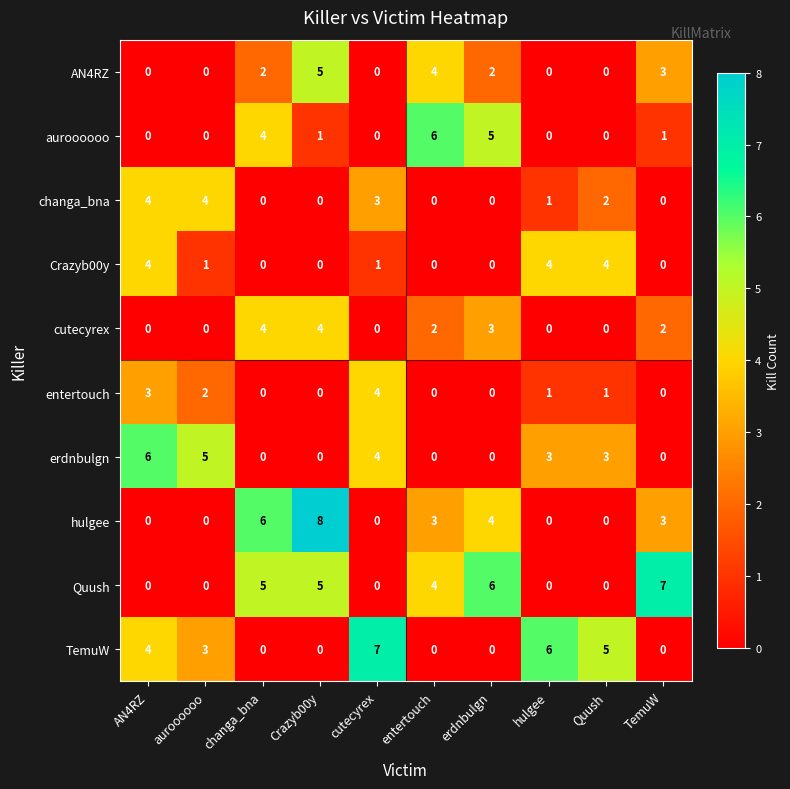

At how many categories does at least one series exceed 2?

10